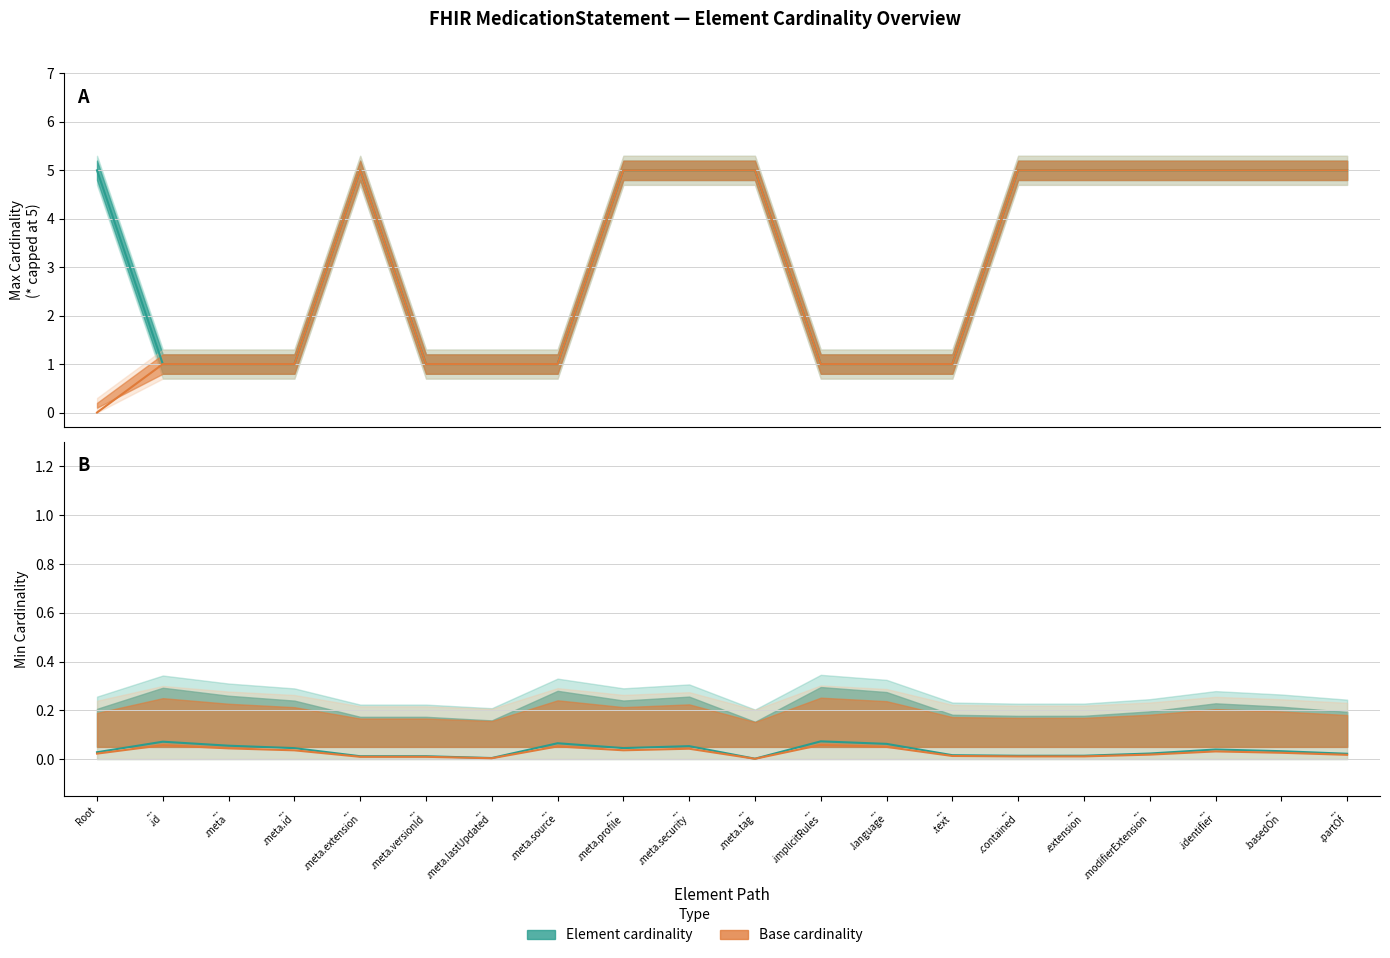

Does the chart have visible grid lines?

Yes